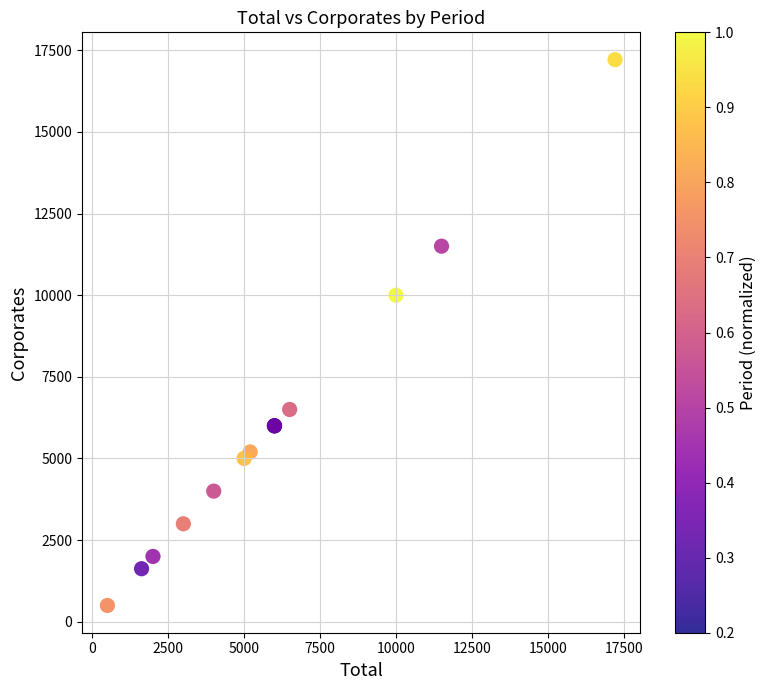

What Y value in the scatter plot is closest to 8855?

10000.0